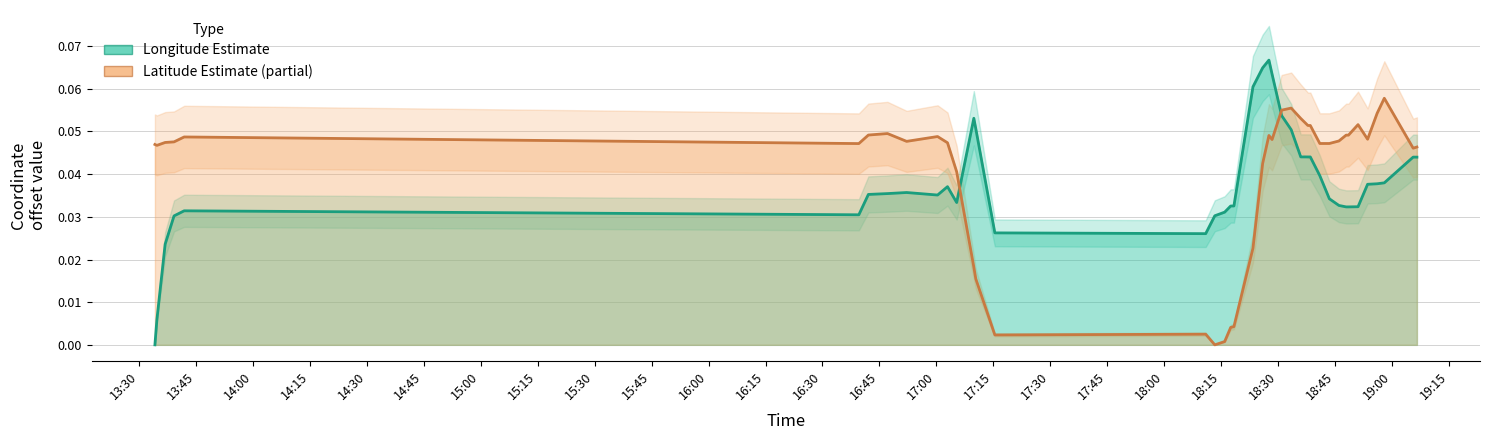

After their last crossing, which series has the higher values: lat or lon?

lat